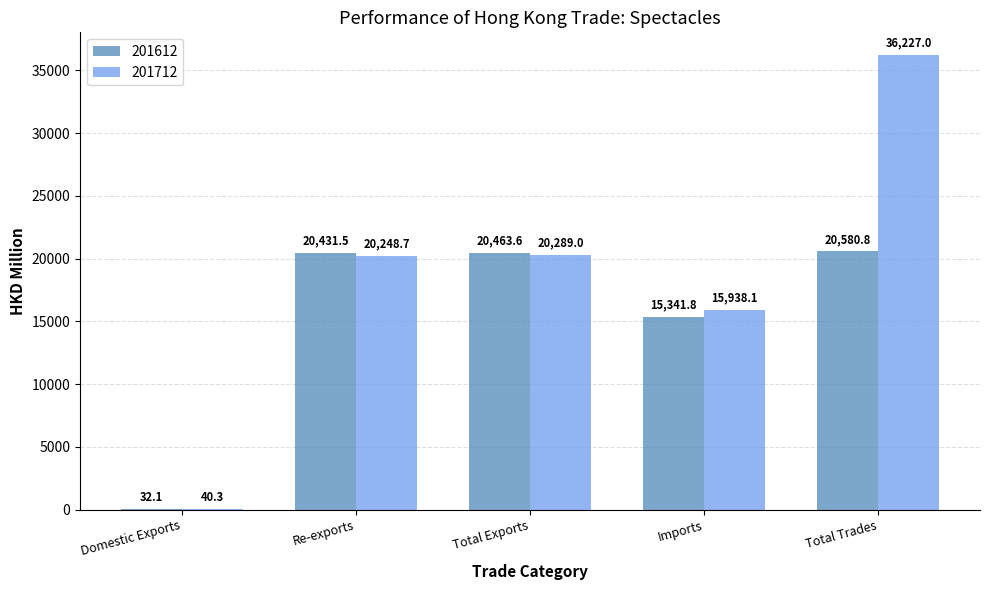

True or false: 201712 has a value of 15938.1 at Imports.

True